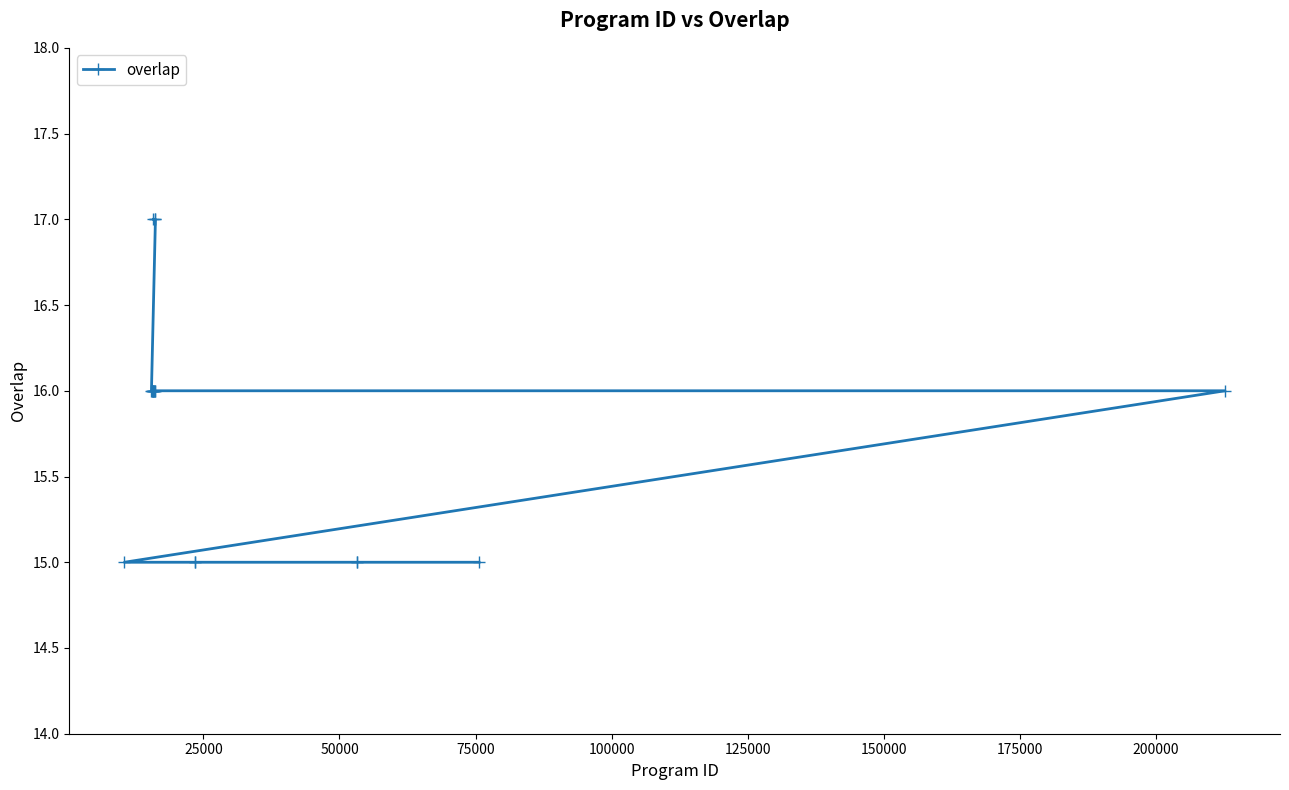

What is the maximum value shown in the chart?

17